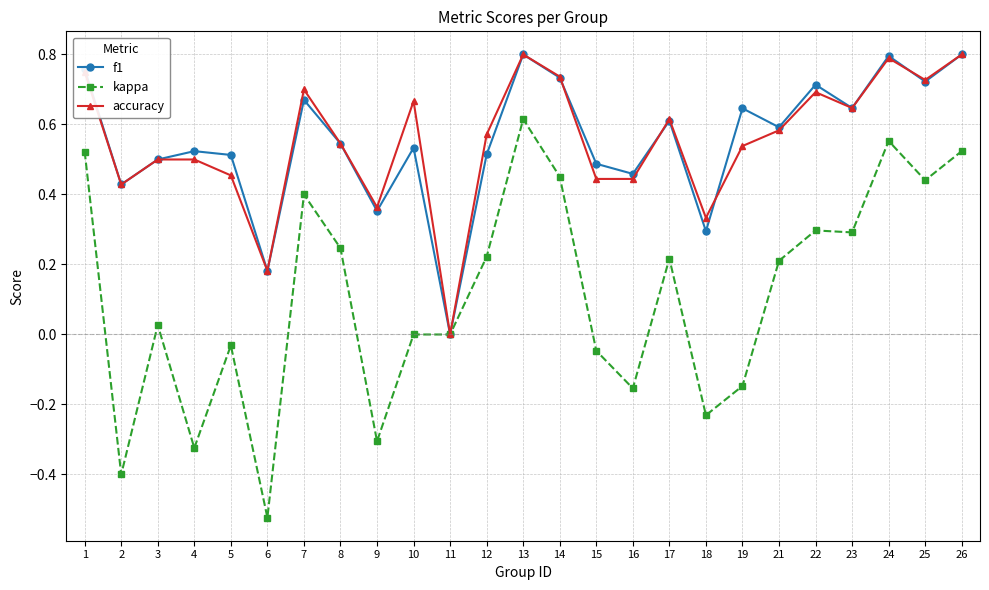

What is the sum of all f1 values?

13.8